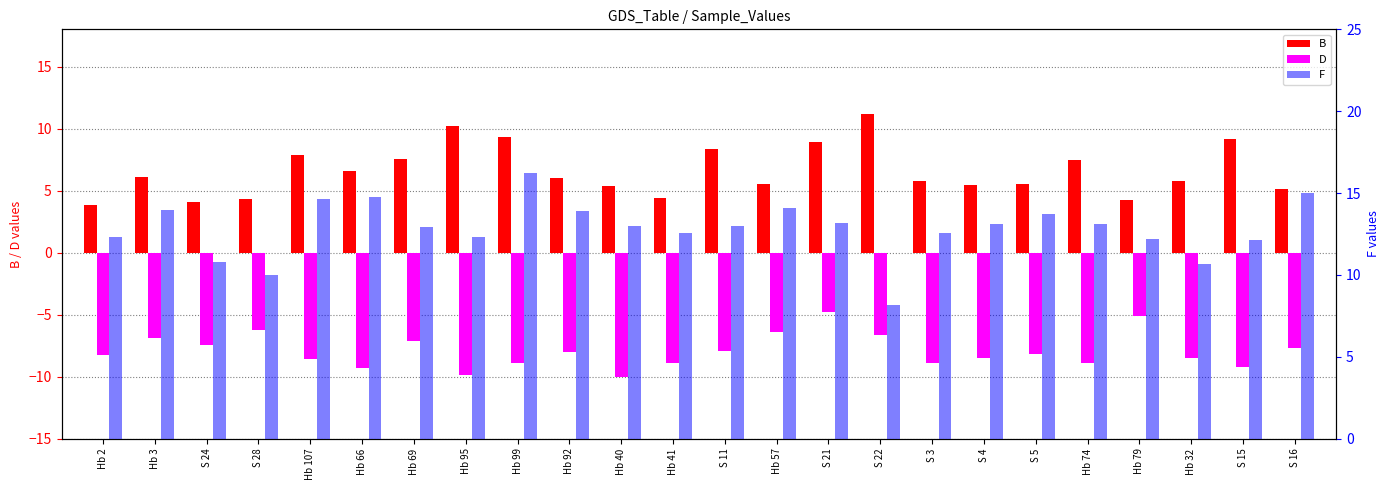

List the series in order of their overall mean, lowest first.

D, B, F